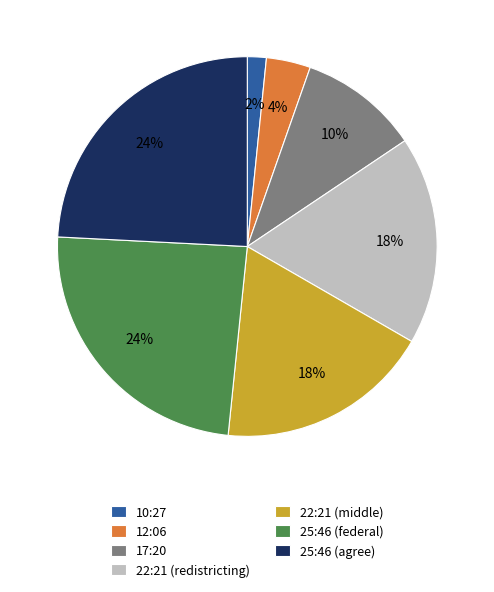

True or false: 25:46 (agree) accounts for 24% of the total.

True